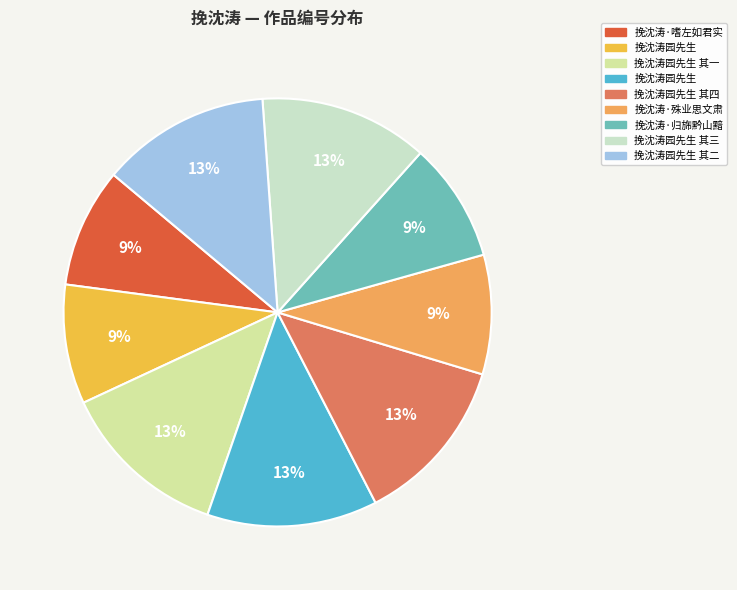

Which category has the smallest portion of the pie?

挽沈涛园先生